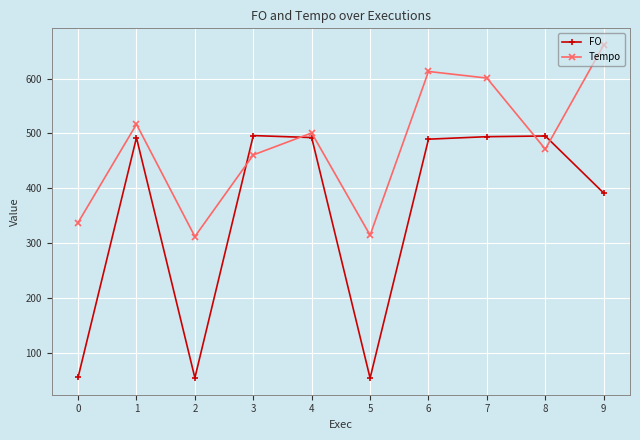

Which series ends up on top after the final intersection of Tempo and FO?

Tempo